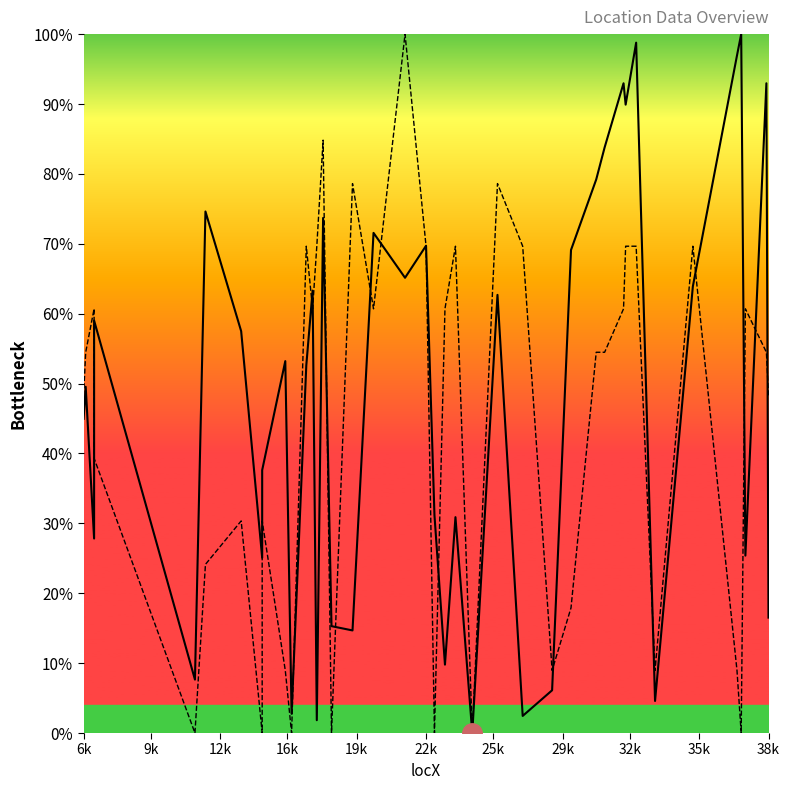

How many distinct data groups are displayed?

2